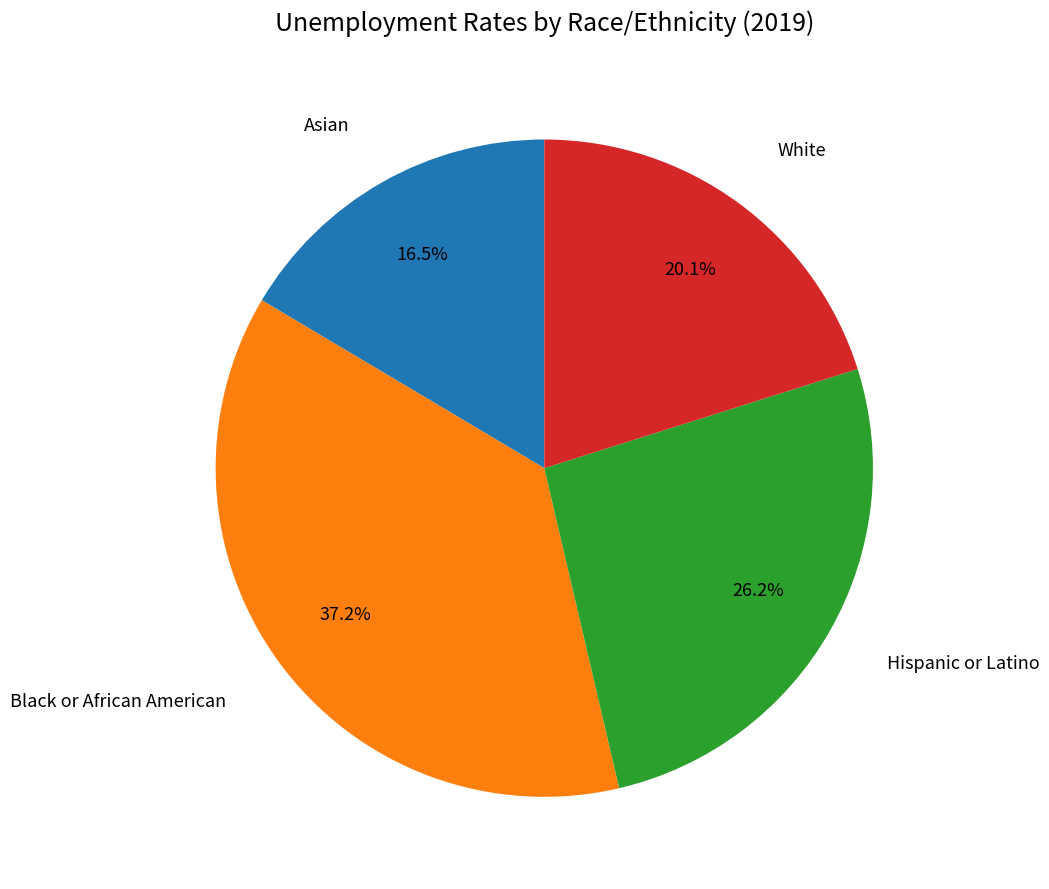

Does any single category account for the majority?

No